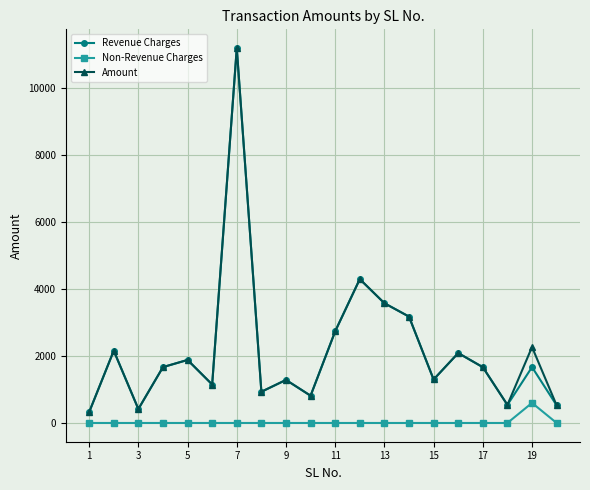

In Amount, how many points are lower than both neighbors (excluding endpoints)?

6